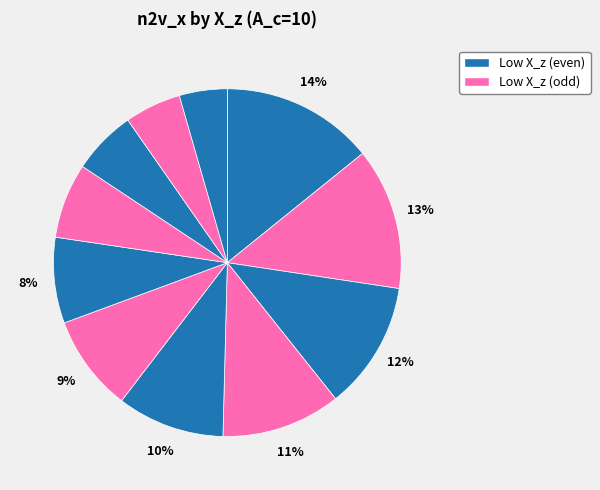

Count the number of slices in the pie.

11